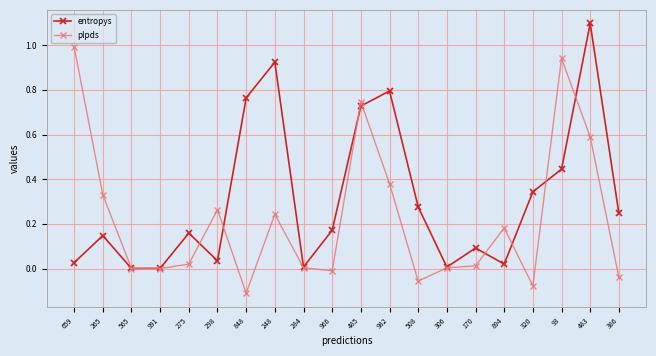

Rank the series by their average value, from lowest to highest.

plpds, entropys